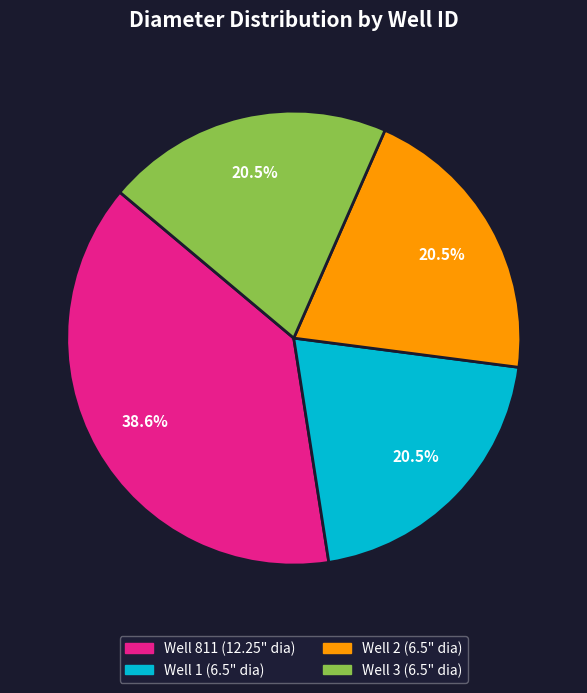

How many segments does this pie chart have?

4